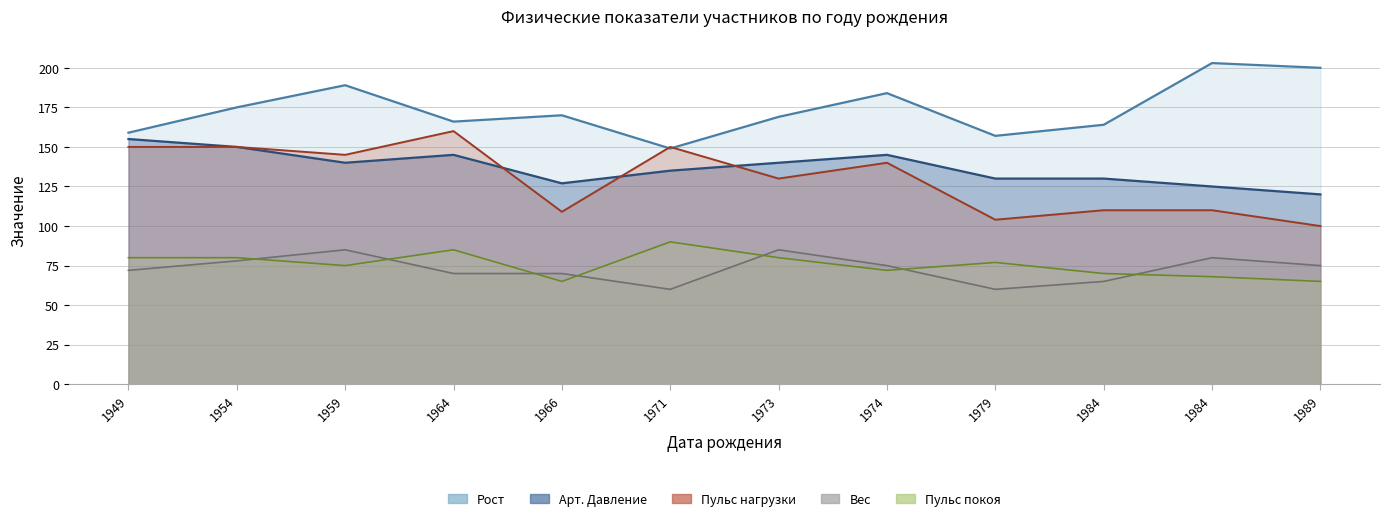

Reading left to right, list all the values displayed in this chart.

Рост: 1949=159	1954=175	1959=189	1964=166	1966=170	1971=149	1973=169	1974=184	1979=157	1984=164	1984=203	1989=200
Арт. Давление: 1949=155	1954=150	1959=140	1964=145	1966=127	1971=135	1973=140	1974=145	1979=130	1984=130	1984=125	1989=120
Пульс покоя: 1949=80	1954=80	1959=75	1964=85	1966=65	1971=90	1973=80	1974=72	1979=77	1984=70	1984=68	1989=65
Пульс нагрузки: 1949=150	1954=150	1959=145	1964=160	1966=109	1971=150	1973=130	1974=140	1979=104	1984=110	1984=110	1989=100
Вес: 1949=72	1954=78	1959=85	1964=70	1966=70	1971=60	1973=85	1974=75	1979=60	1984=65	1984=80	1989=75